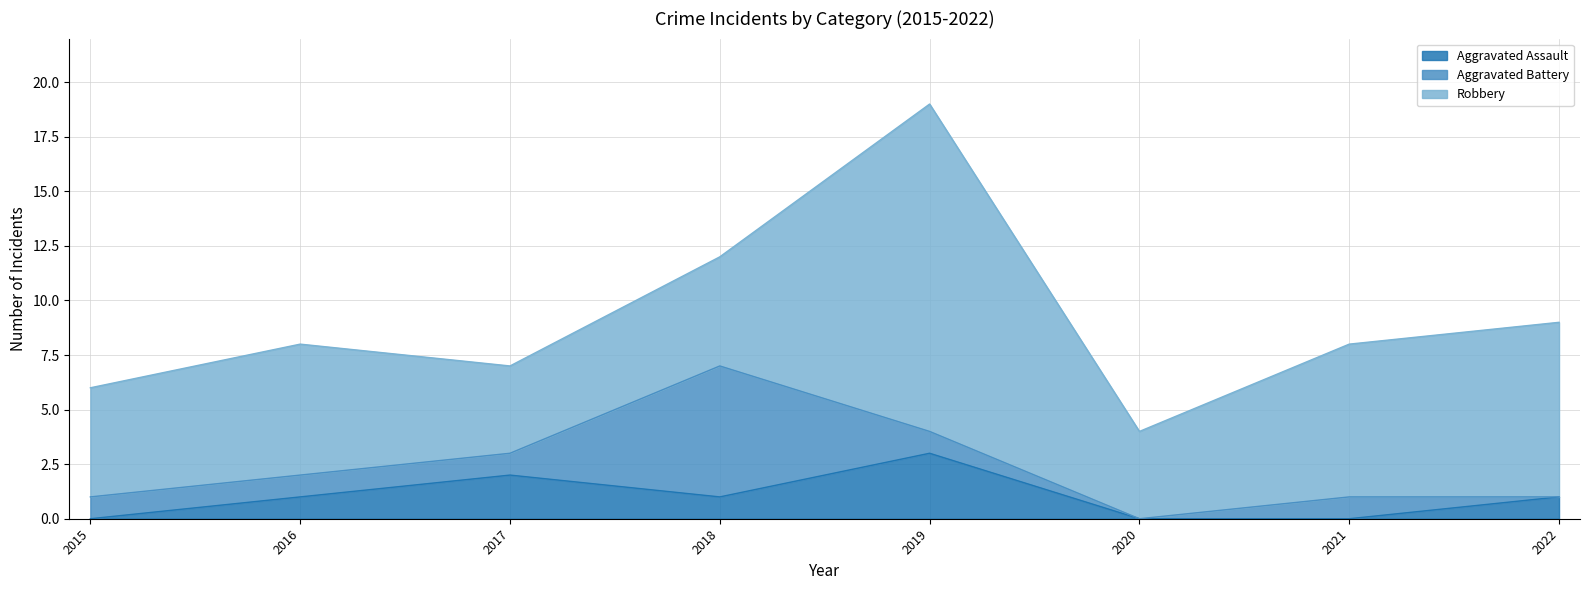

Count the number of data series in this chart.

3